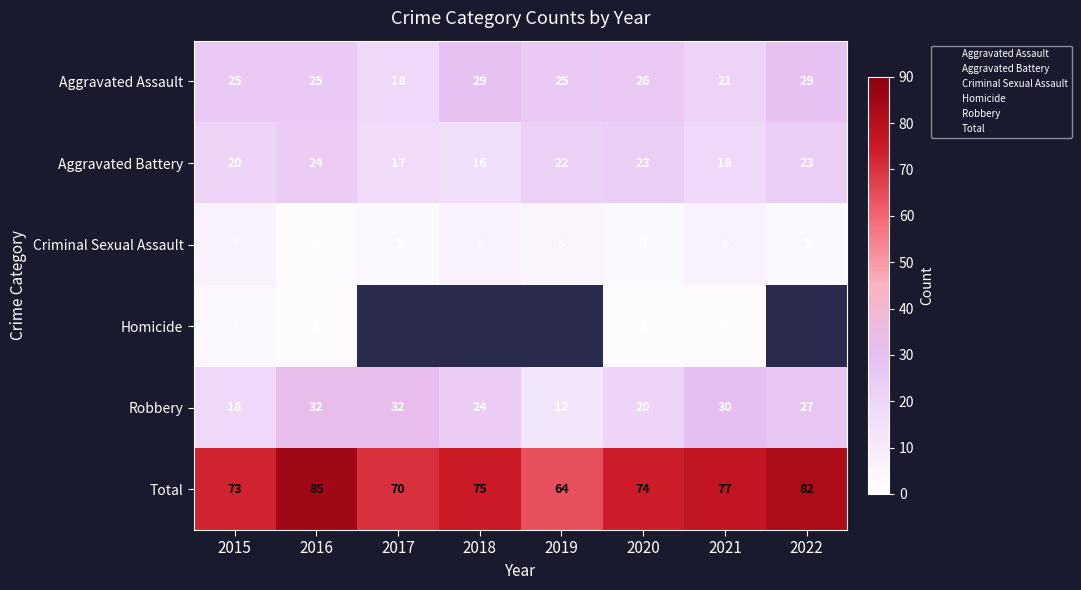

What is the maximum value for Total?

85